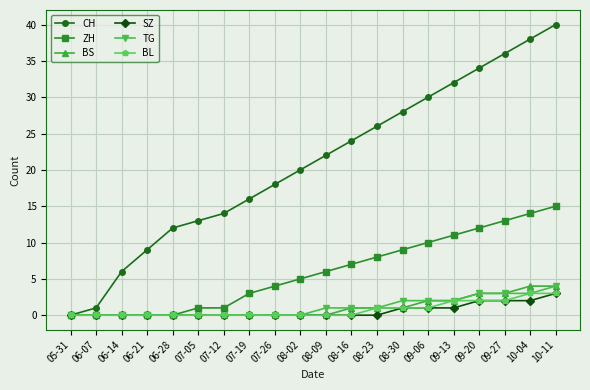

Which series changed the most between 06-07 and 08-30?

CH